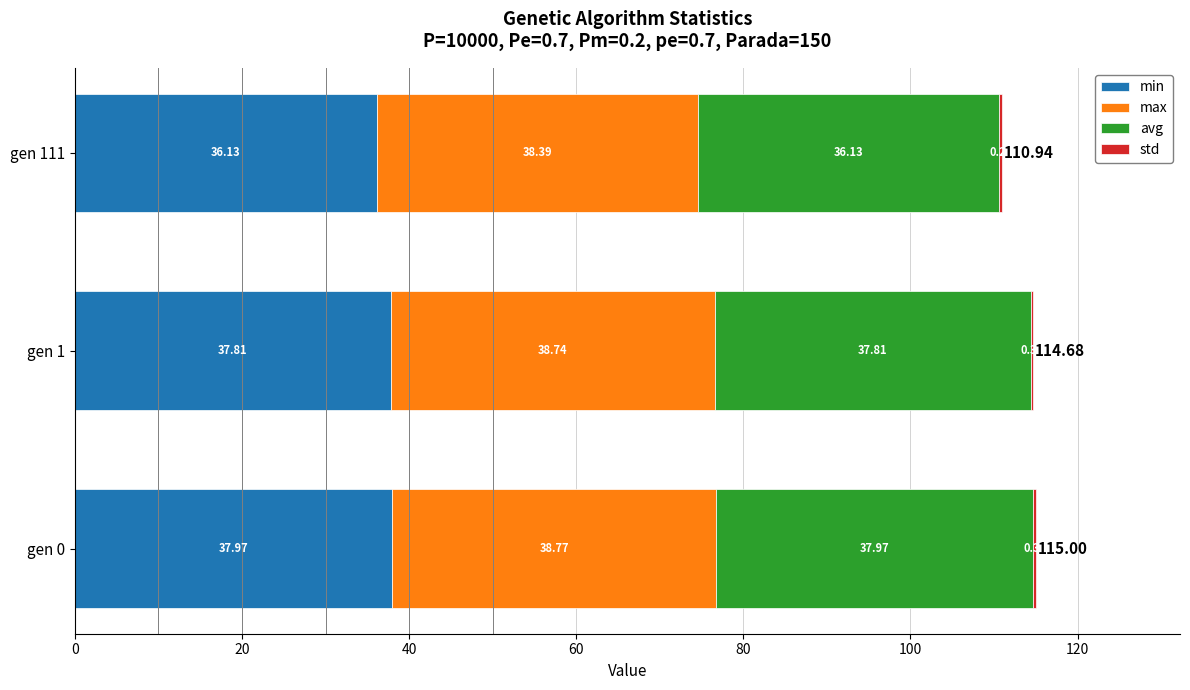

What is the sum of the min values at gen 1 and gen 111?

73.9